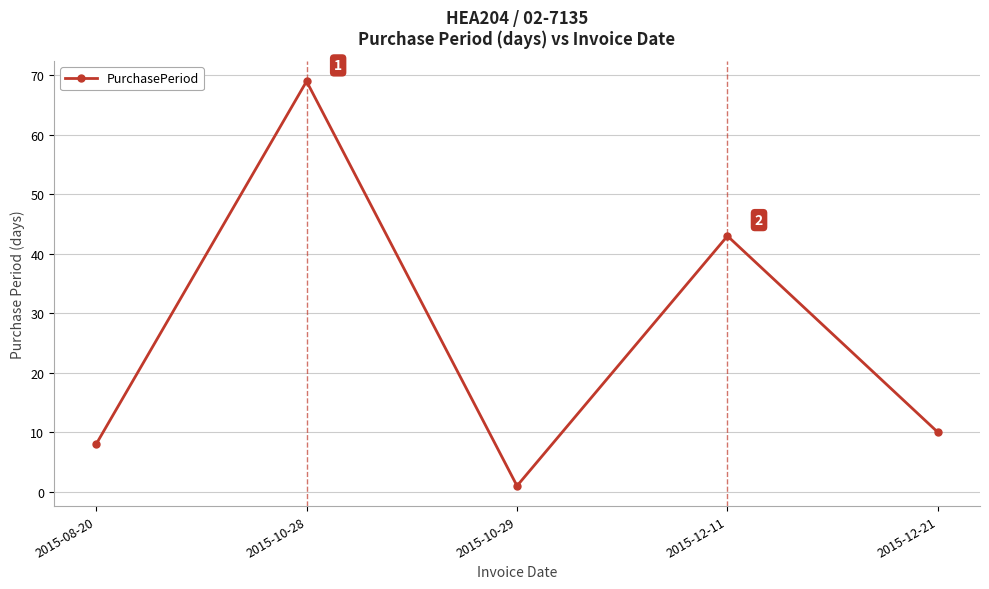

What is the greatest value displayed?

69